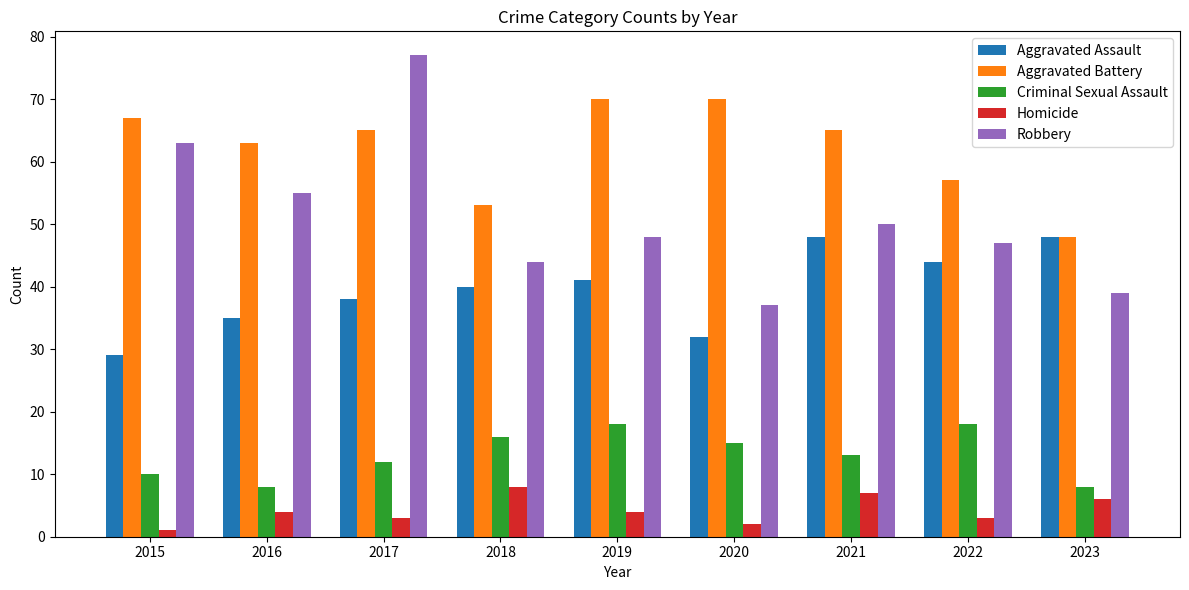

At which label does Robbery reach its peak?

2017